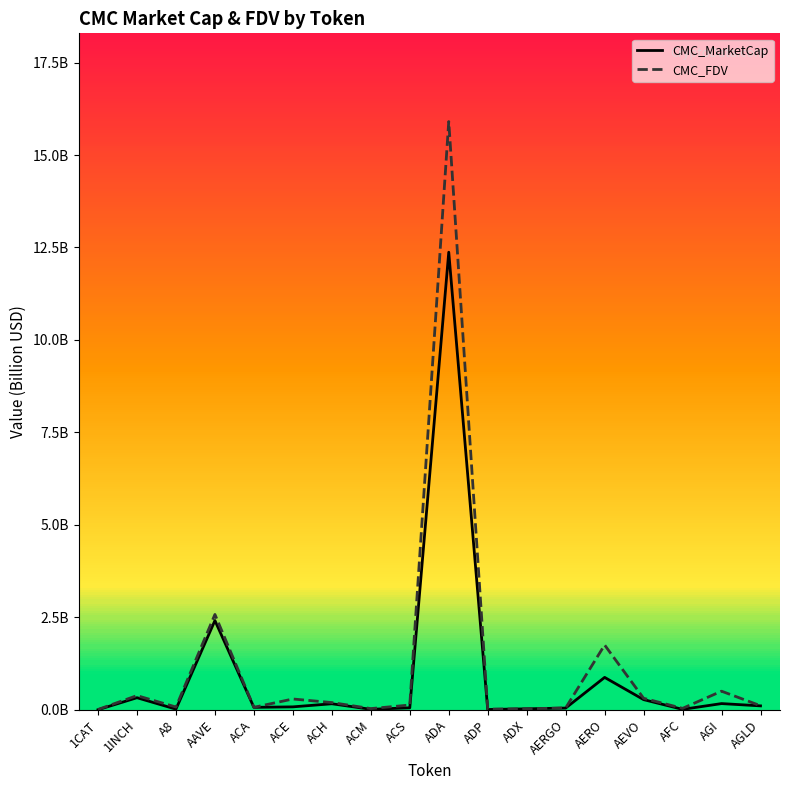

Which series has the largest total across all categories?

CMC_FDV